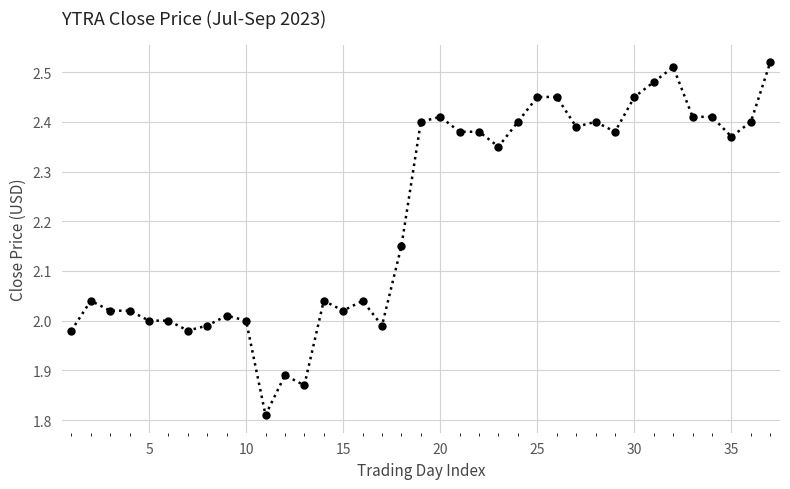

True or false: the data has more than 2 interior local peaks.

True